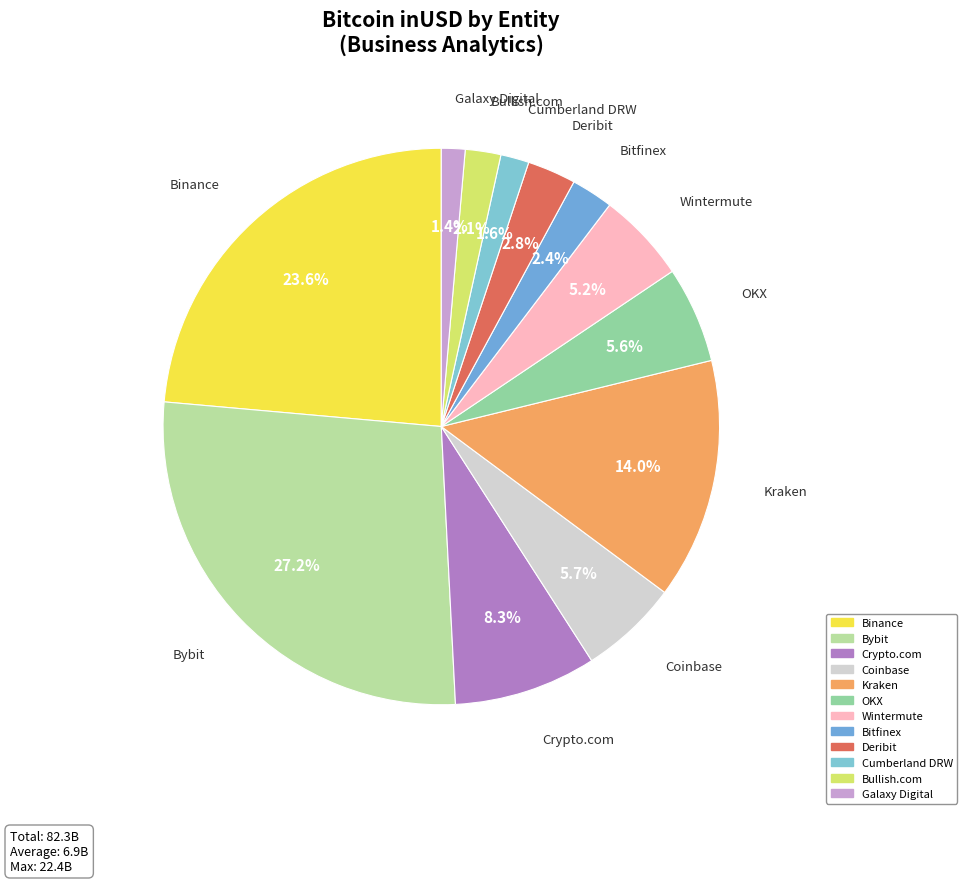

Which slice is the largest?

Bybit